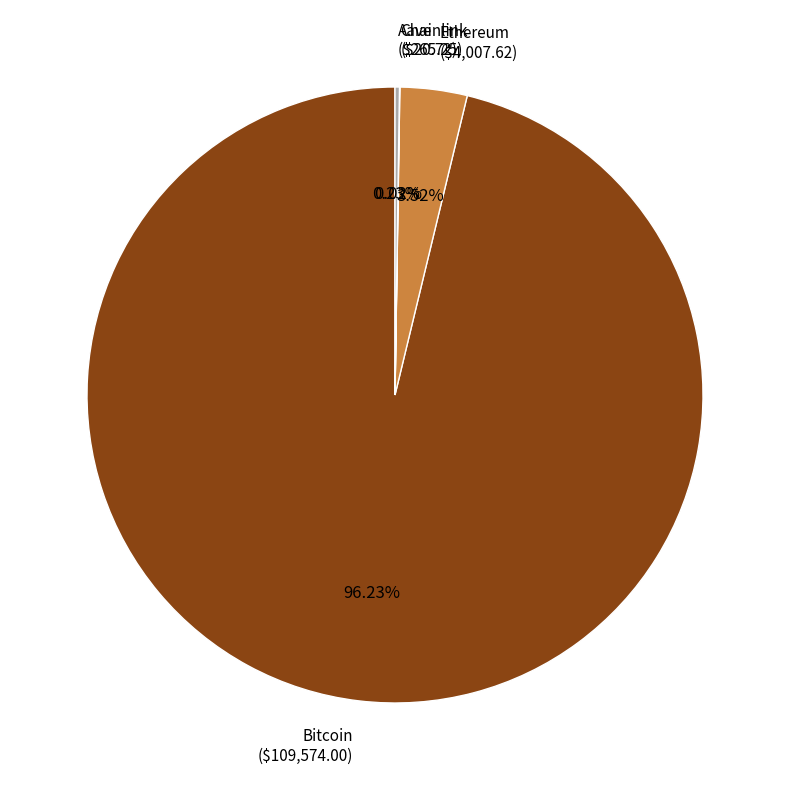

To the nearest percent, what is the average slice percentage?

25%